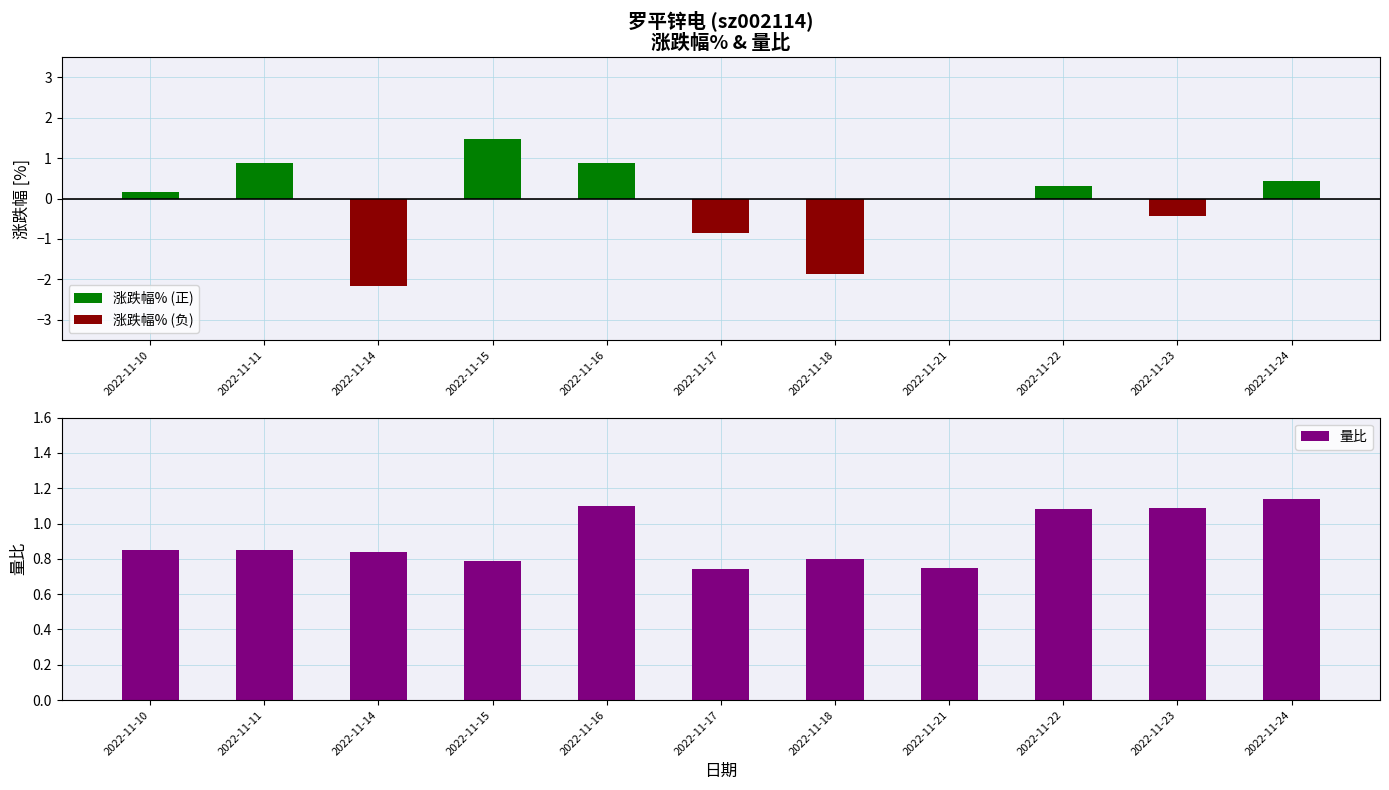

Between 2022-11-18 and 2022-11-24, which is larger?

2022-11-24